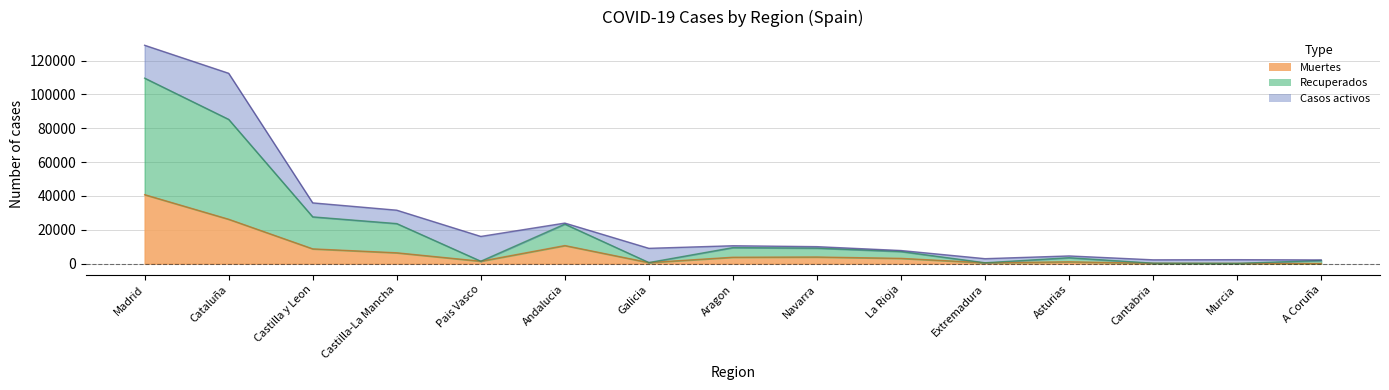

Which category has the highest value across all series?

Madrid